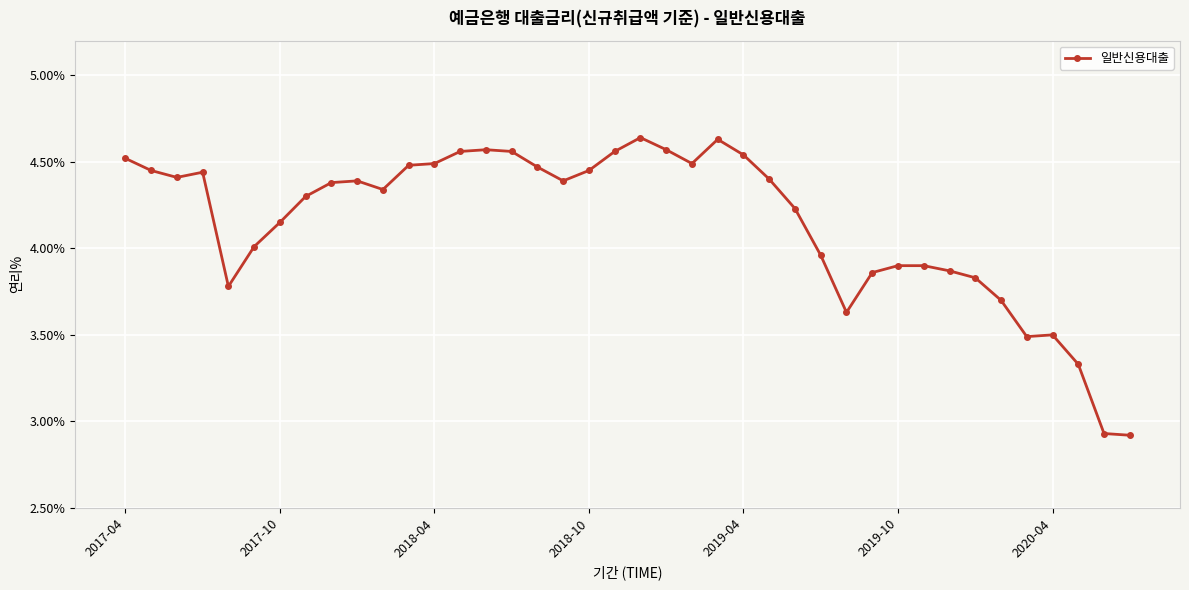

True or false: the data has more than 0 interior local peaks.

True